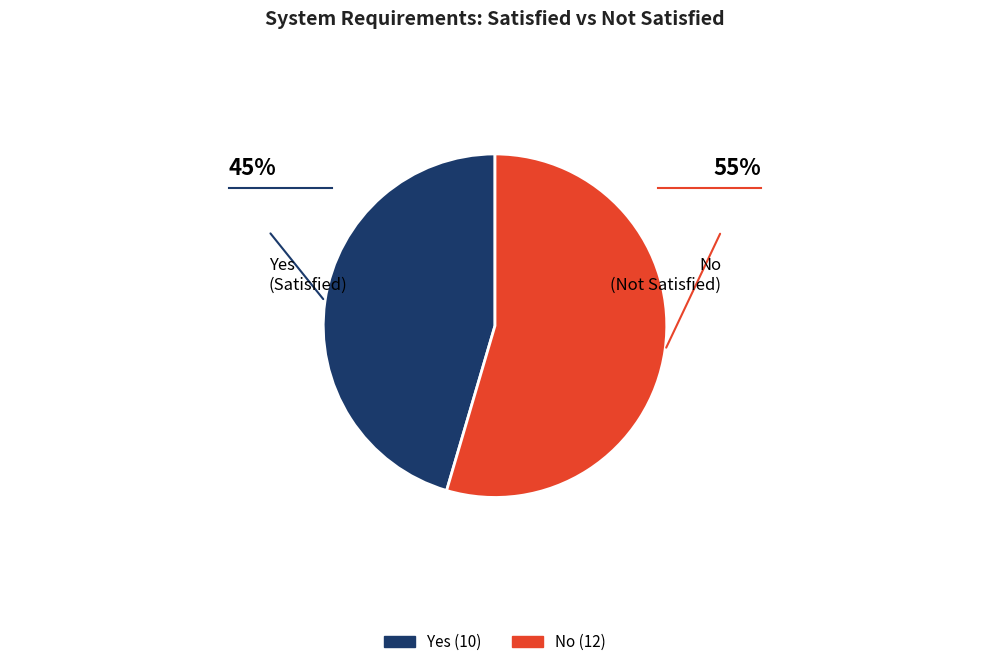

Is the sum of No and Yes greater than half?

Yes